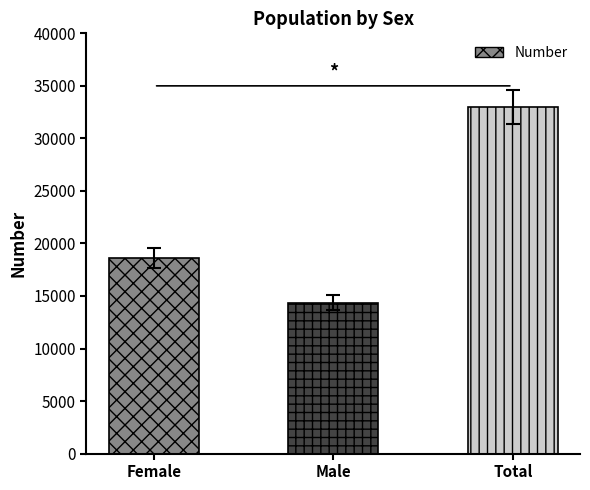

How many series are shown in this chart?

1